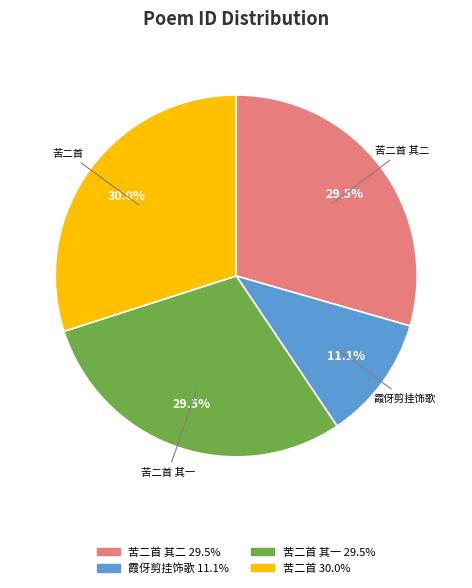

Count the number of slices in the pie.

4